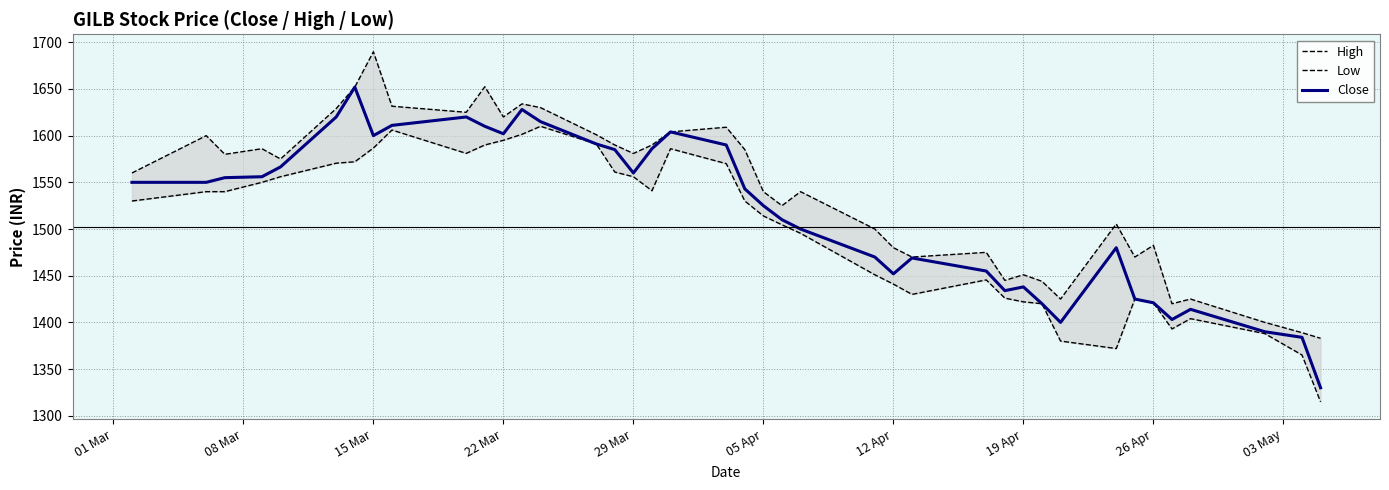

What is the lowest value of the Close series?

1330.0